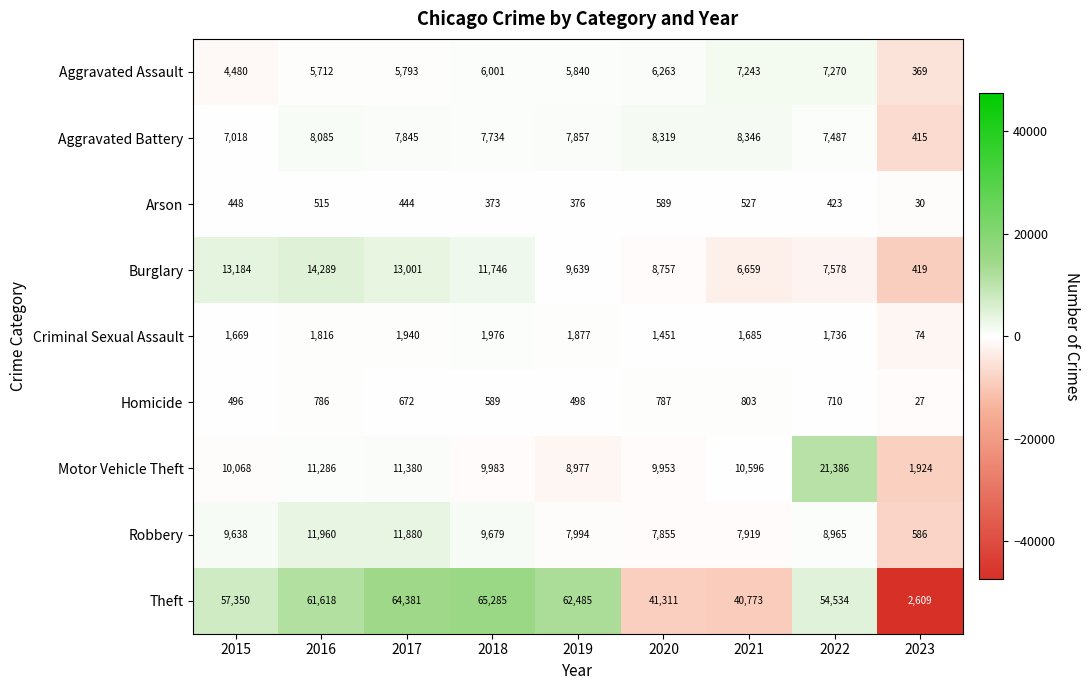

How many categories are shown in the chart?

9